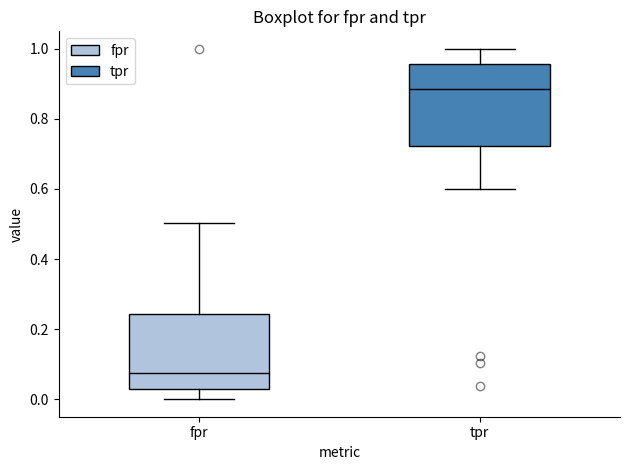

Where is the lower edge of the box for tpr on the y-axis? The values are not printed on the chart, so give them approximately, as read against the axis.

0.72